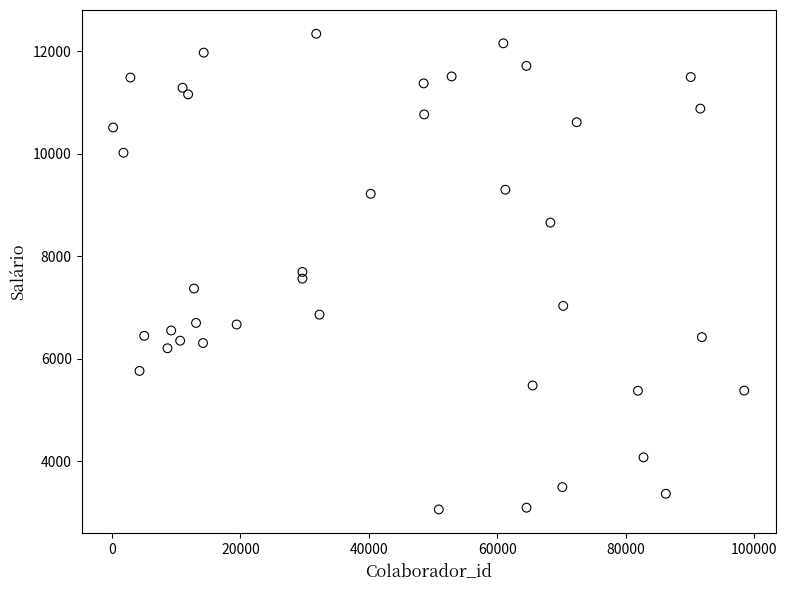

What is the range of X values (max minus min)?

98209.0